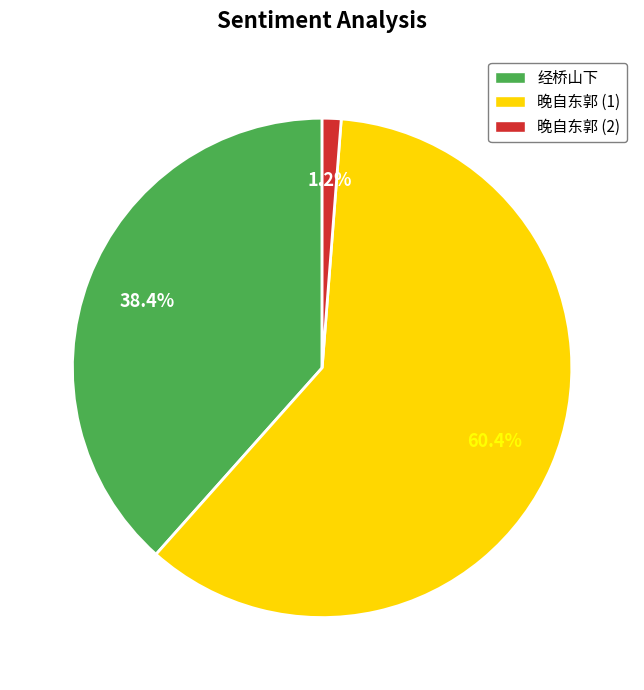

Does any single category account for the majority?

Yes